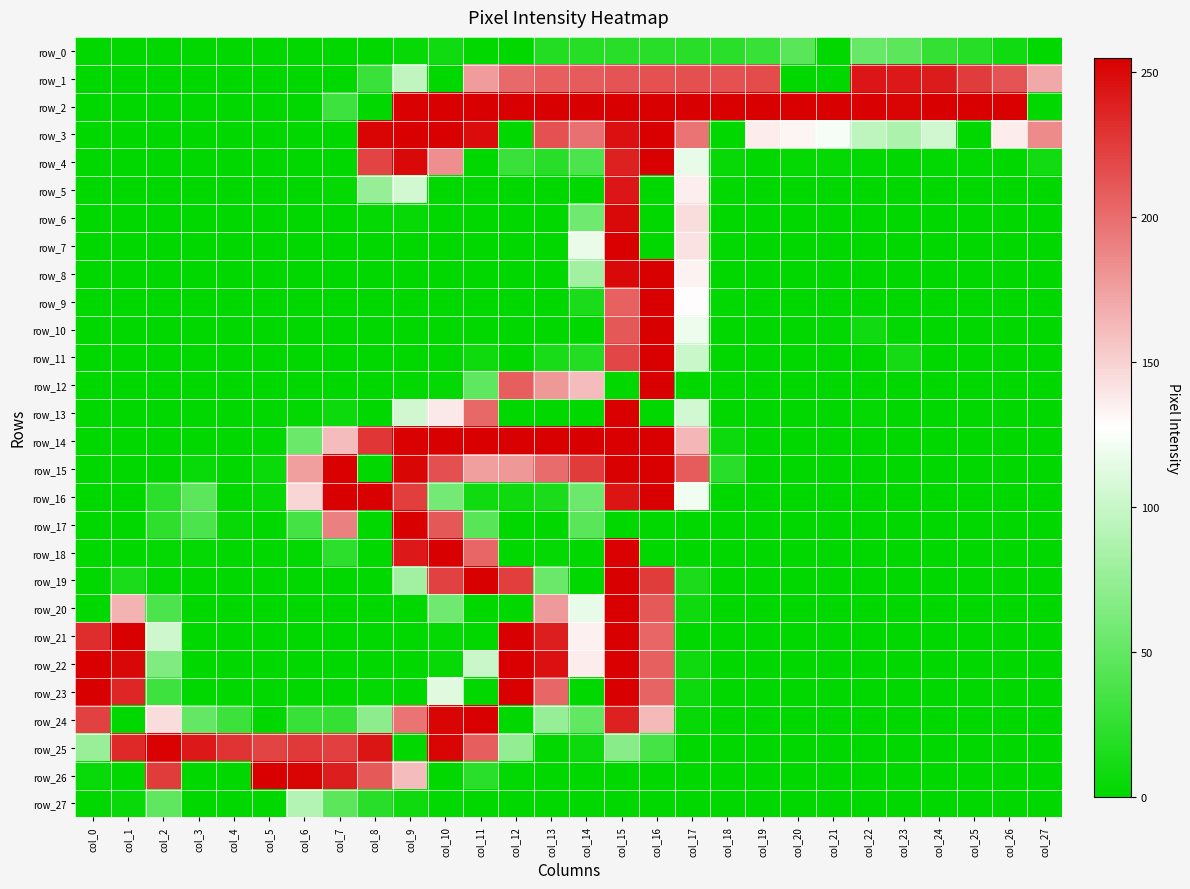

Between col_6 and col_4, which is larger?

col_6